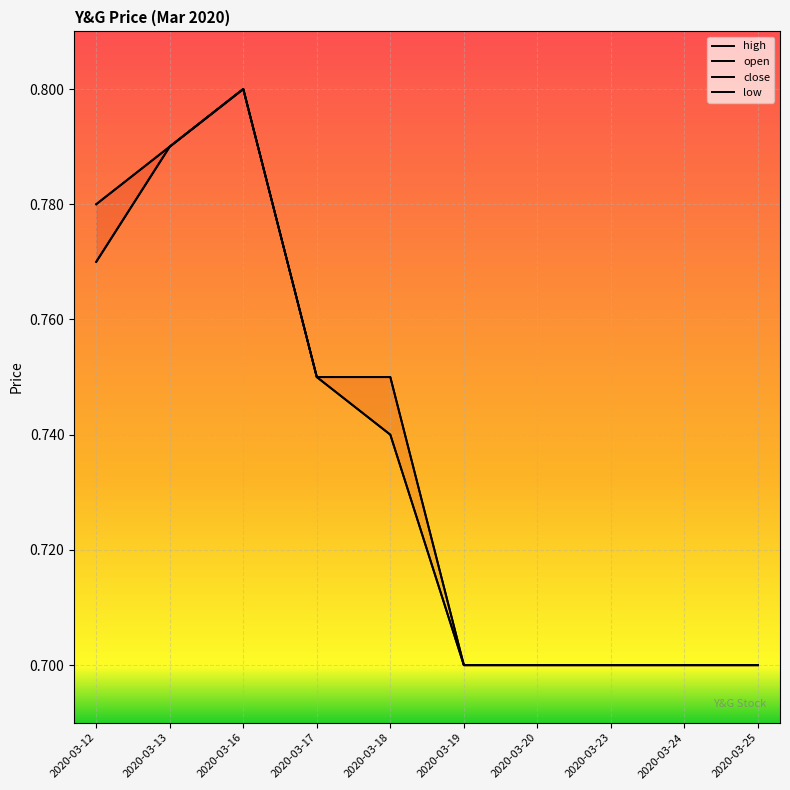

True or false: low has a value of 0.8 at 2020-03-12.

True